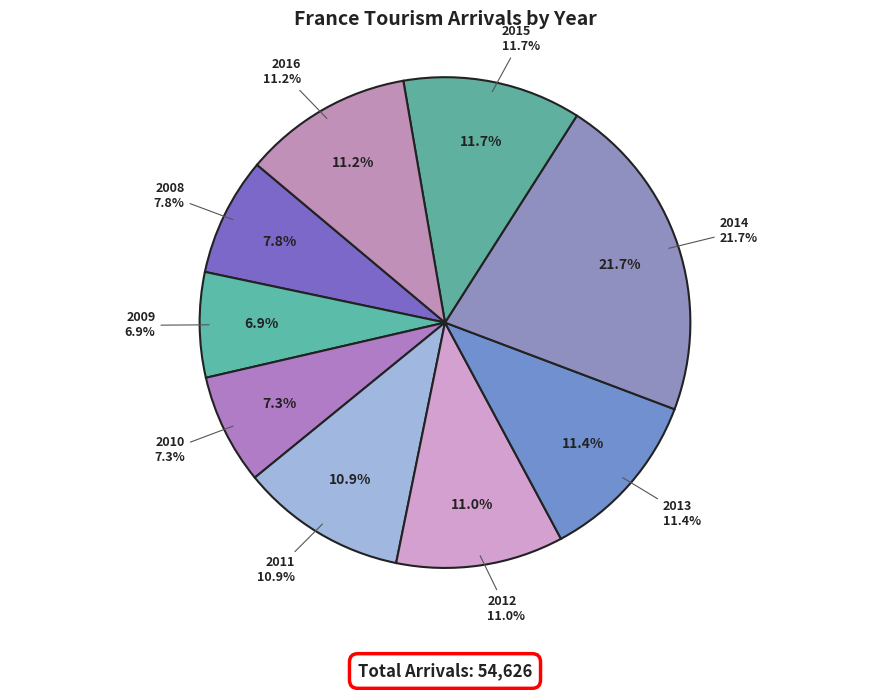

What portion of the pie excludes 2009?

93.1%